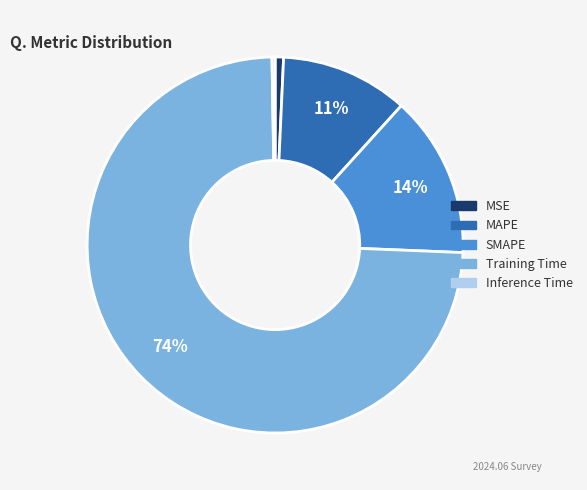

Do MAPE and MSE together represent more than half of the pie?

No